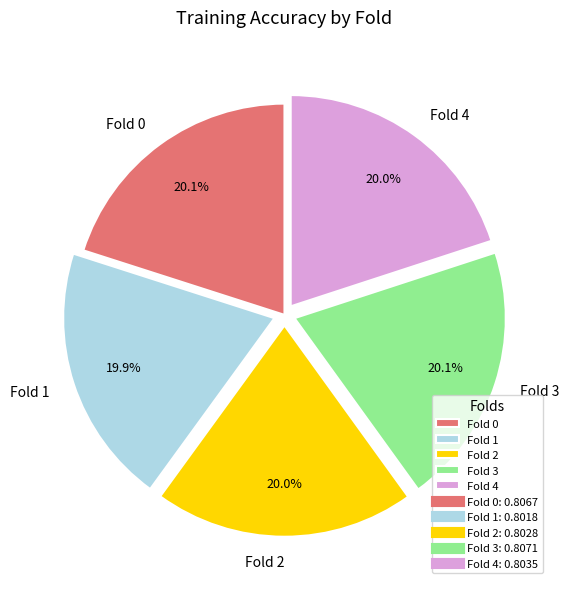

Combined, do Fold 2 and Fold 3 account for over 50%?

No